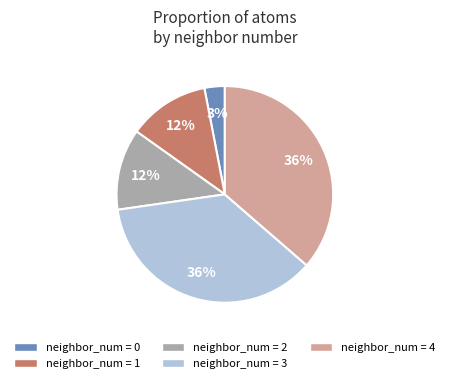

Is there any slice that represents more than half of the pie?

No